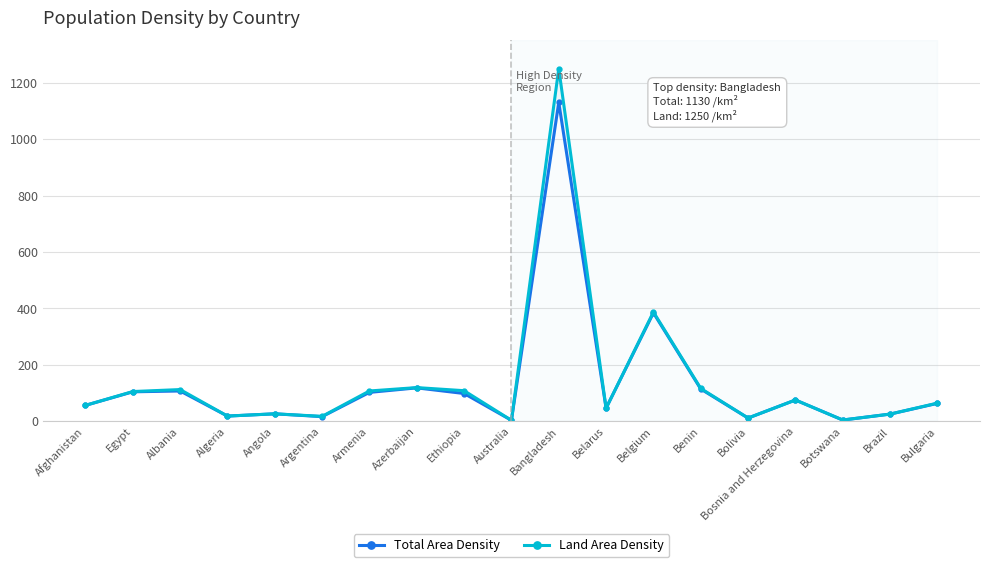

Reading left to right, extract all data points from this chart.

Total Area Density: 56	104	107	18	26	16	102	118	98	3	1130	46	384	114	11	75	4	25	63
Land Area Density: 56	105	112	18	26	17	107	119	108	3	1250	46	387	116	11	75	4	25	64